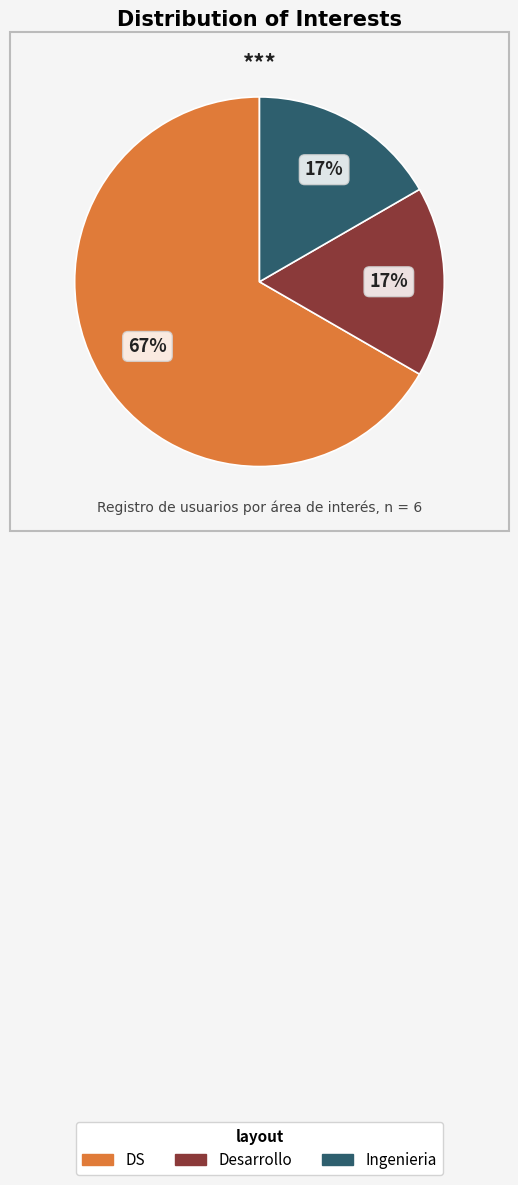

How many slices are in this pie chart?

3